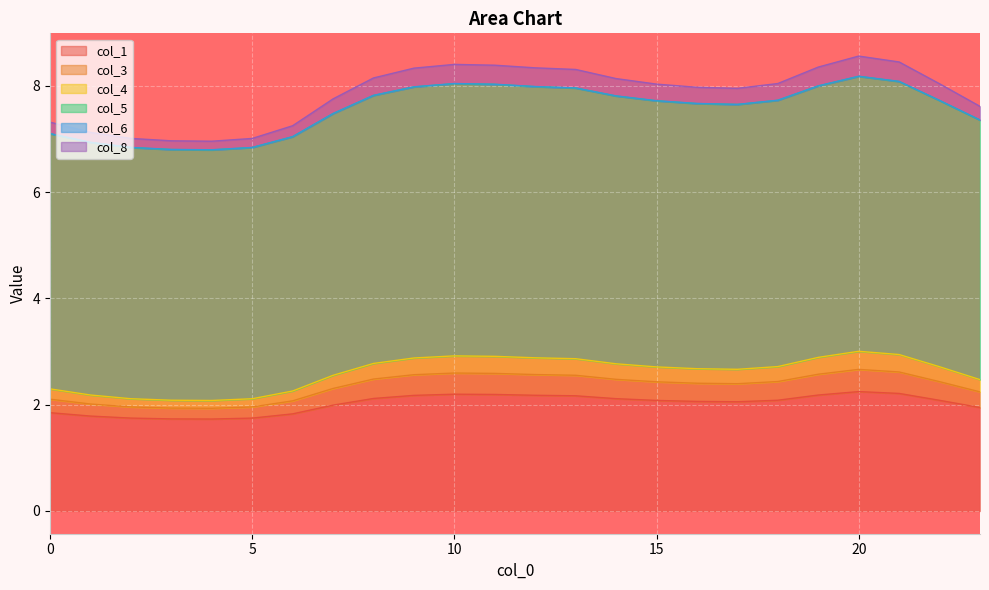

How many lines are shown in the chart?

6